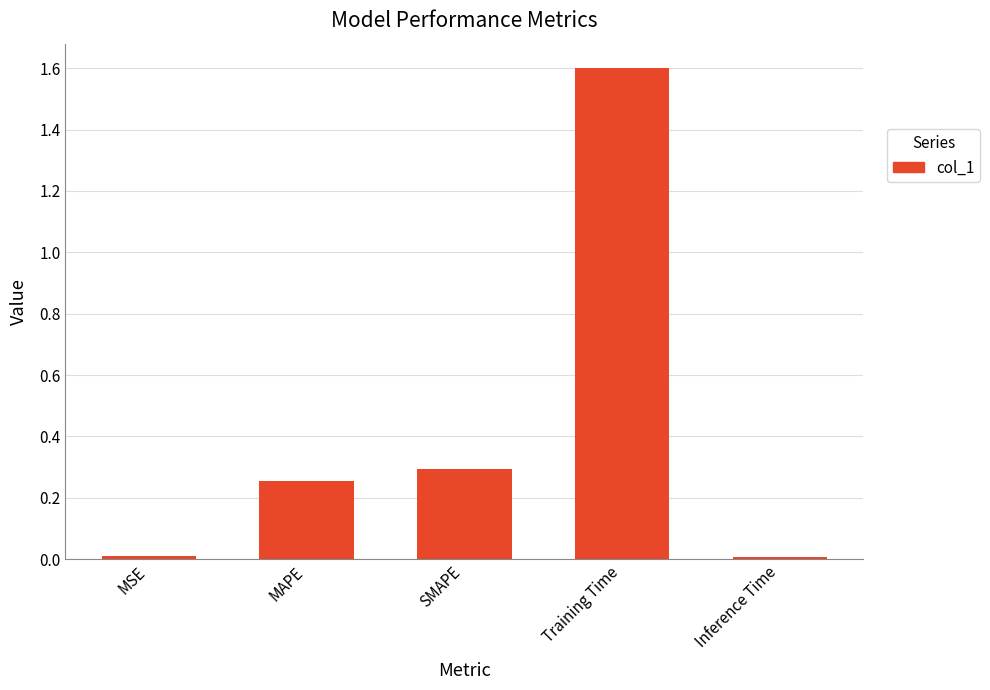

What is the maximum value shown in the chart?

1.6